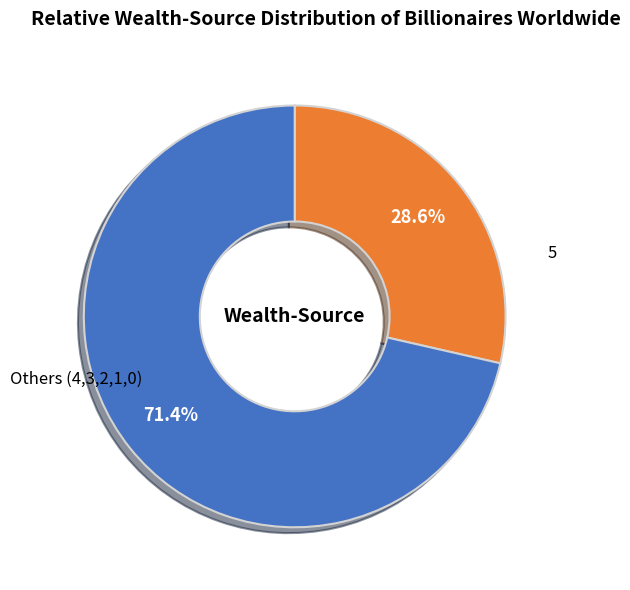

Is there any slice that represents more than half of the pie?

Yes